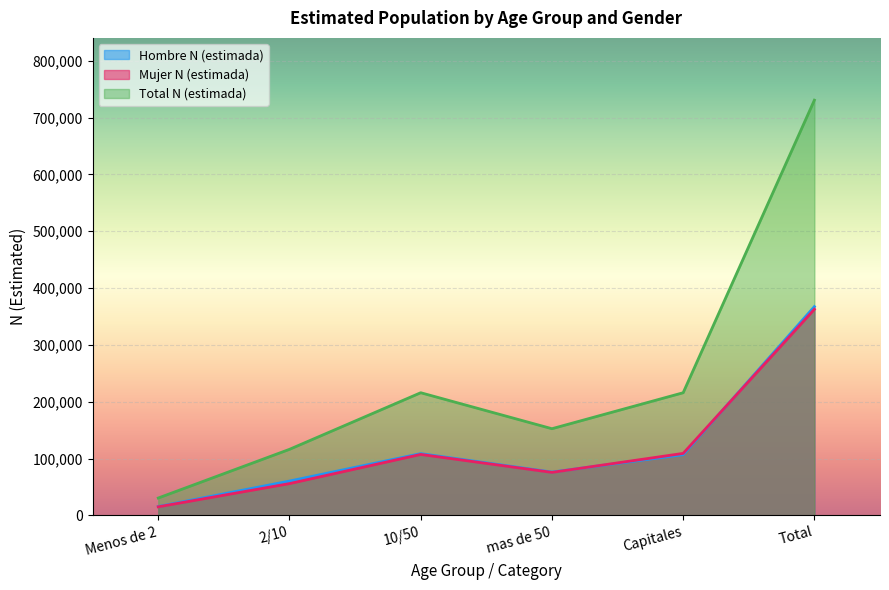

Reading left to right, what are all the values shown in this chart?

Hombre N (estimada): 15477	60320	108592	76163	106757	367308
Mujer N (estimada): 15002	55838	107183	75588	109007	362618
Total N (estimada): 30479	116158	215774	152451	215764	730626